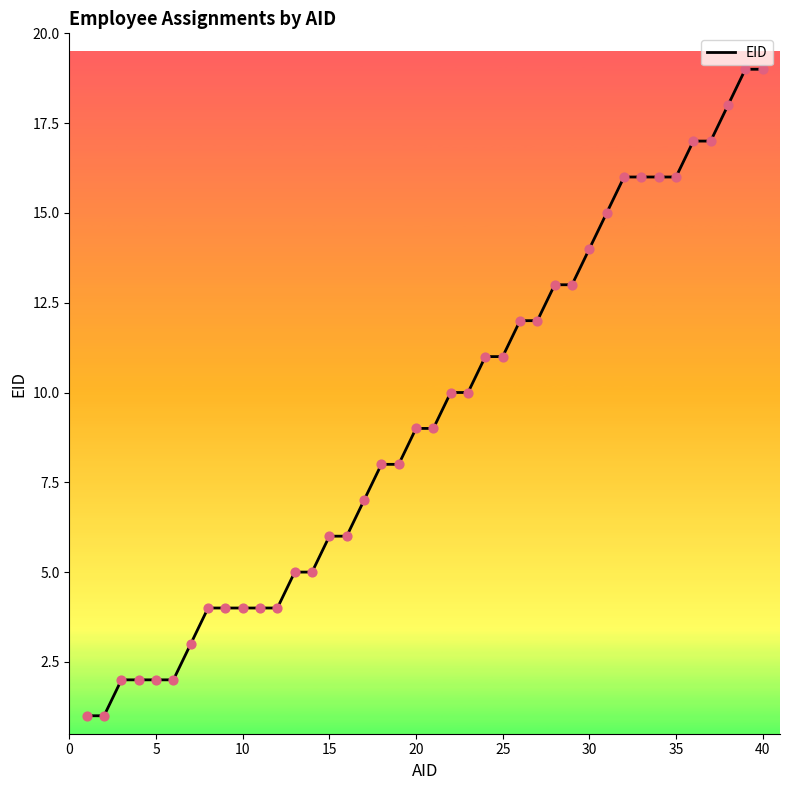

What is the difference between the maximum and minimum values?

18